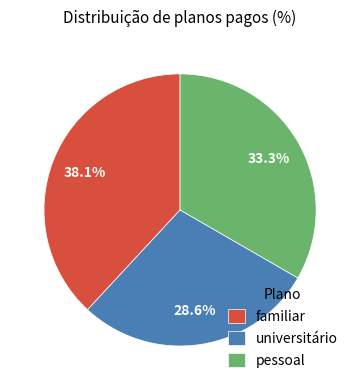

What is the smallest slice in the pie chart?

universitário